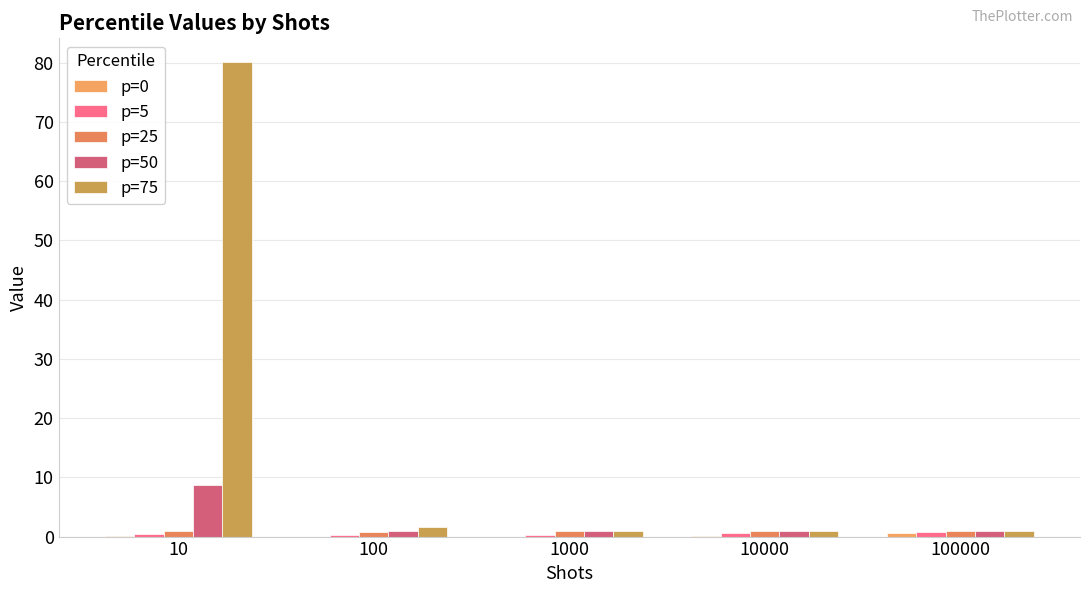

Does the chart contain stacked bars?

No